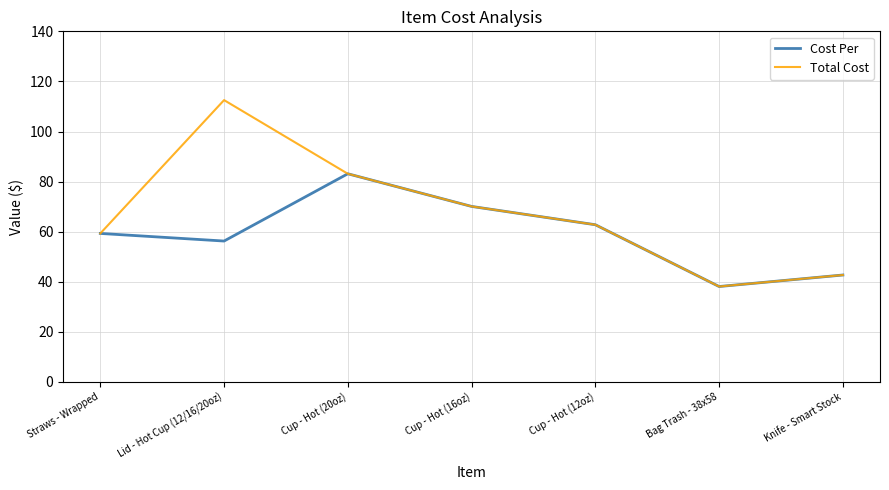

Which series has the largest total across all categories?

Total Cost